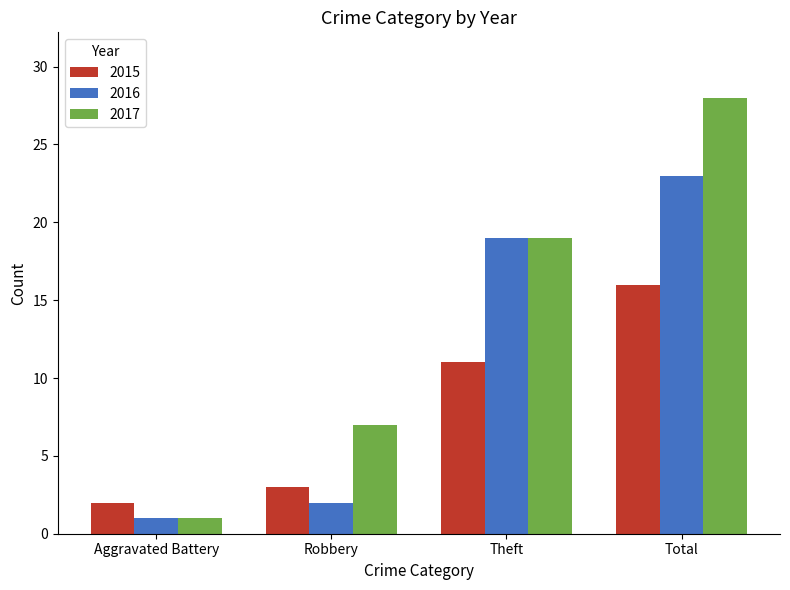

Where is 2016 nearest to the value 12?

Theft